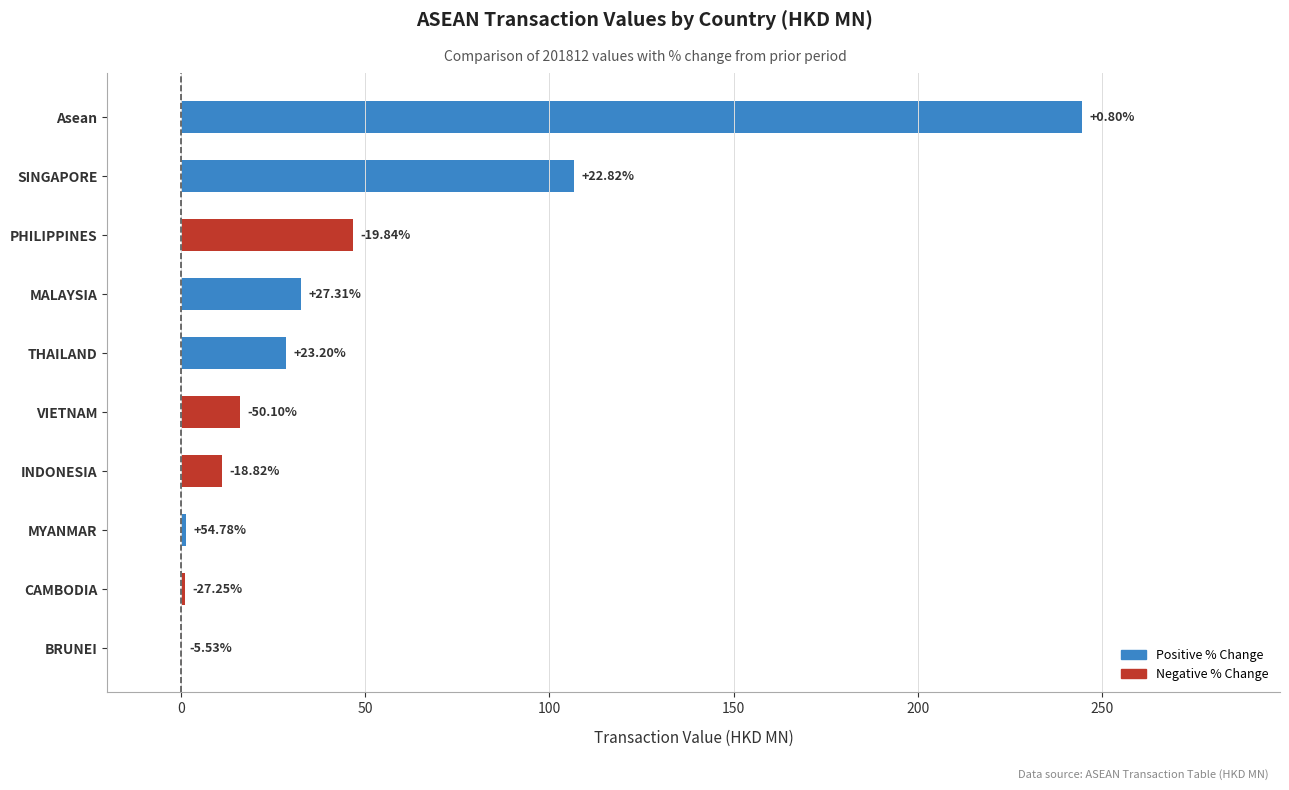

What is the difference between the maximum and minimum values?

244.1